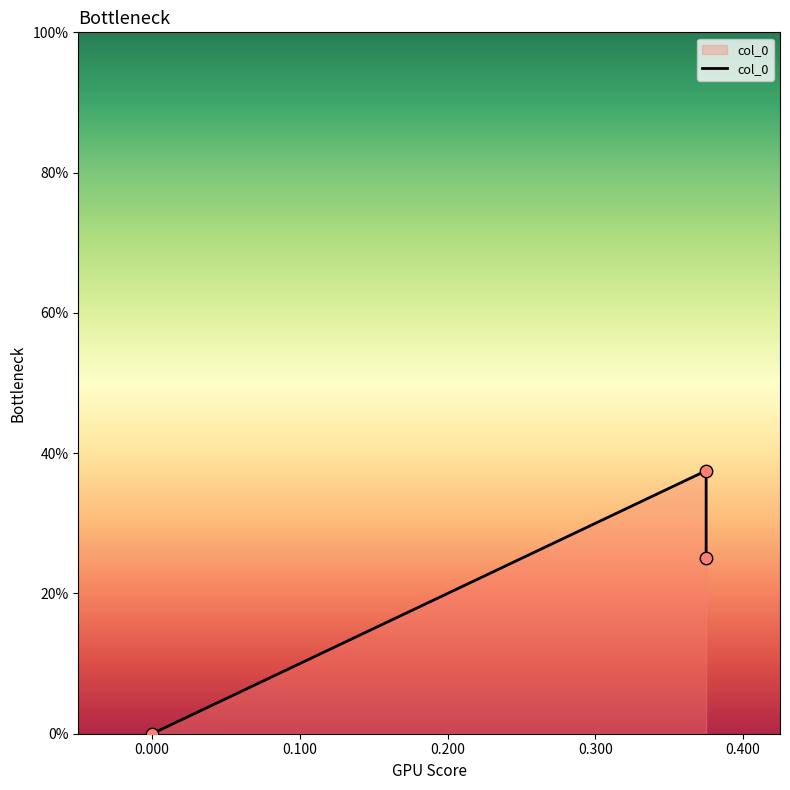

What is the change in value from -0.100 to 0.100?

-0.2